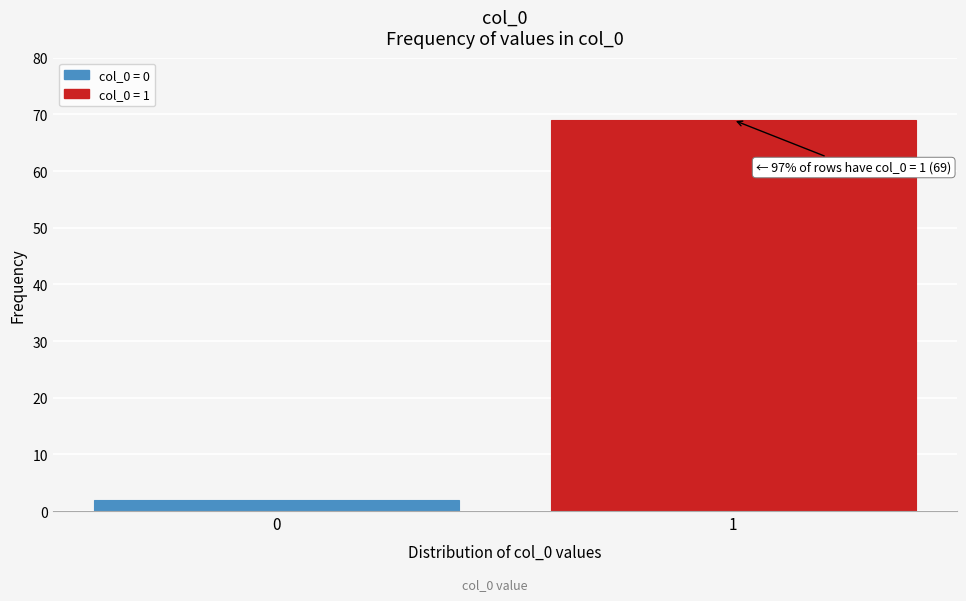

Reading left to right, extract all data points from this chart.

0=2	1=69